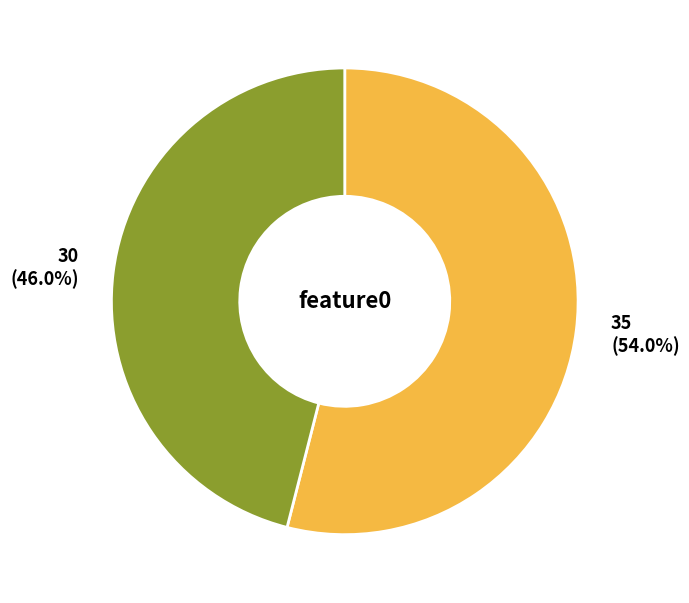

What is the ratio of the value at 35 to the value at 30?

1.2